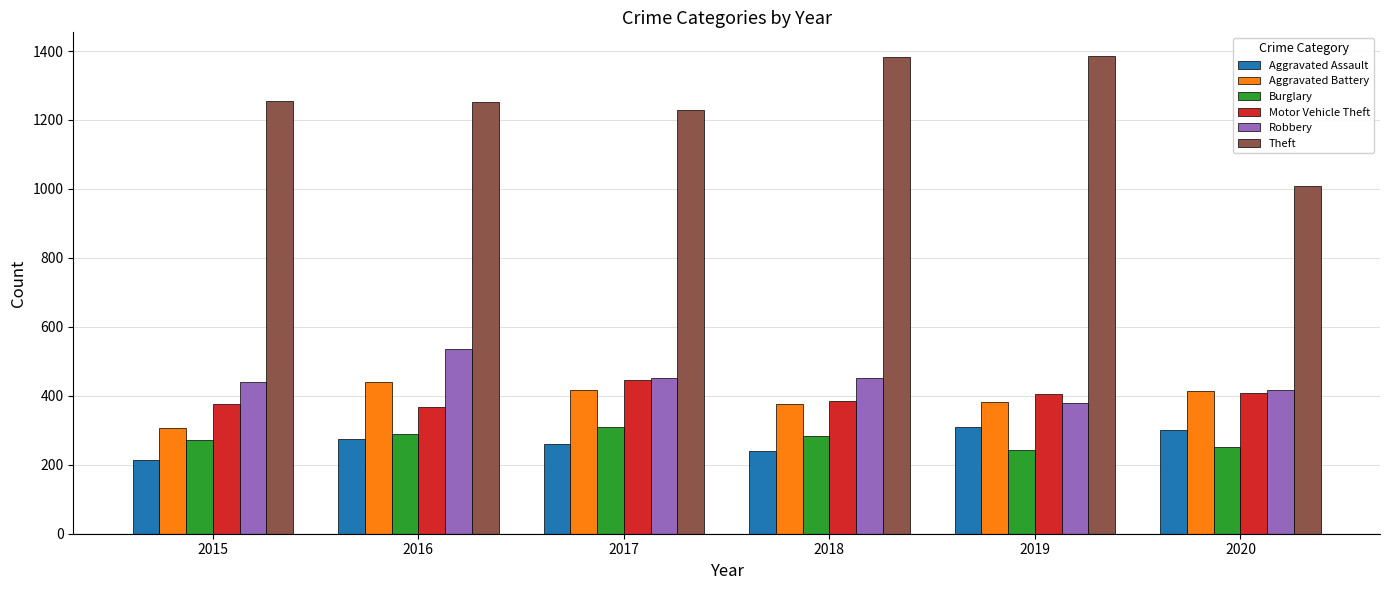

What is the greatest value displayed?

1385